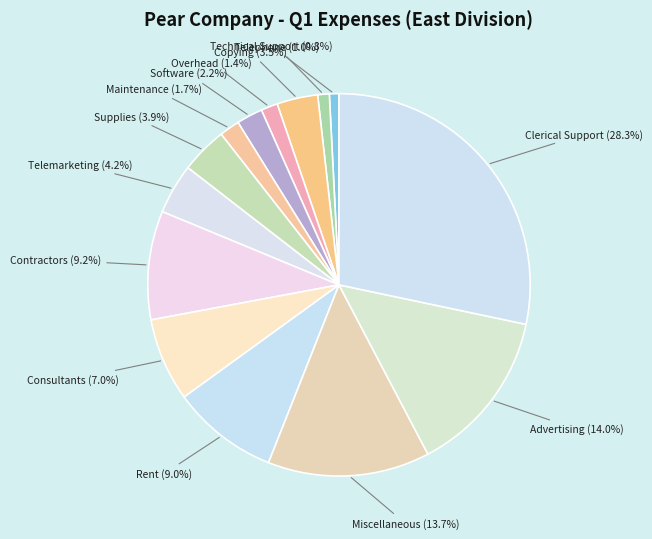

To the nearest percent, what is the average slice percentage?

7%